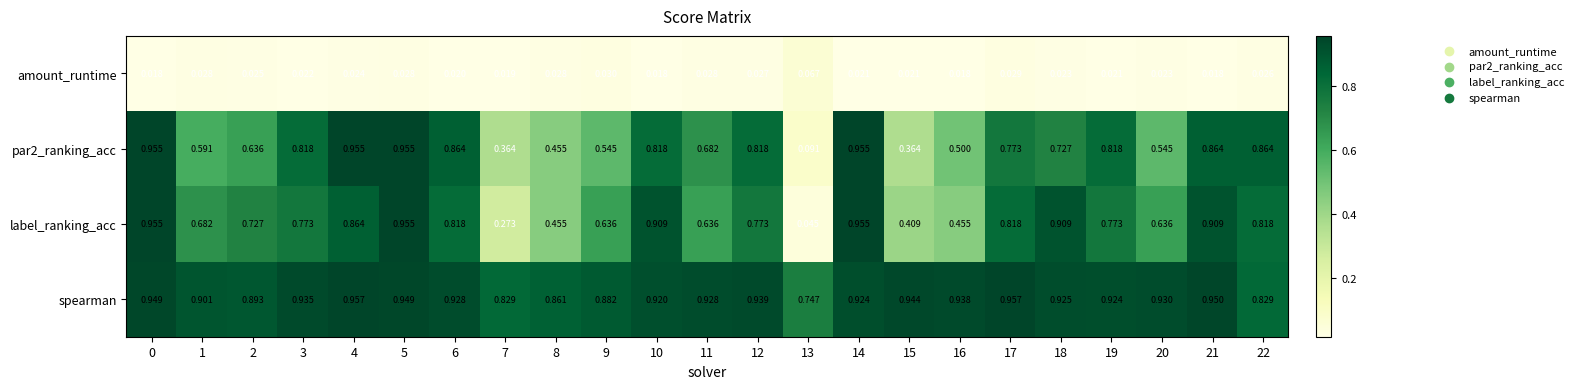

Which series changed the most between 19 and 21?

label_ranking_acc